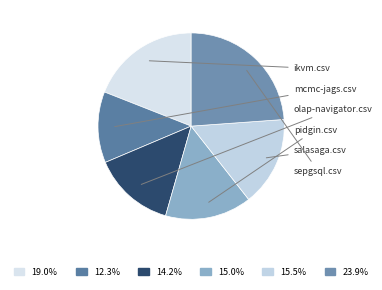

Does mcmc-jags.csv represent more than half of the total?

No